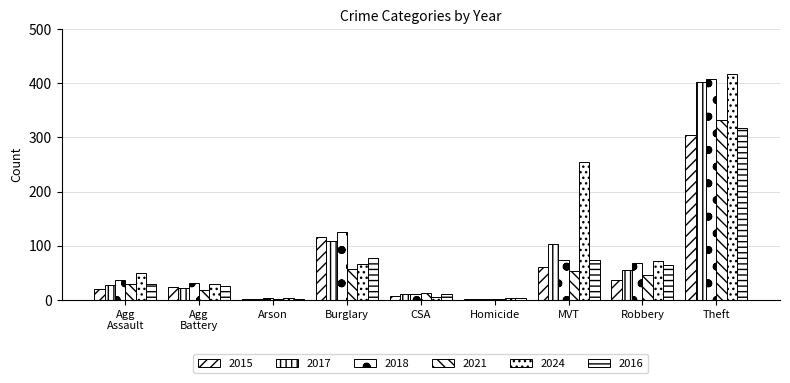

How many distinct data groups are displayed?

6